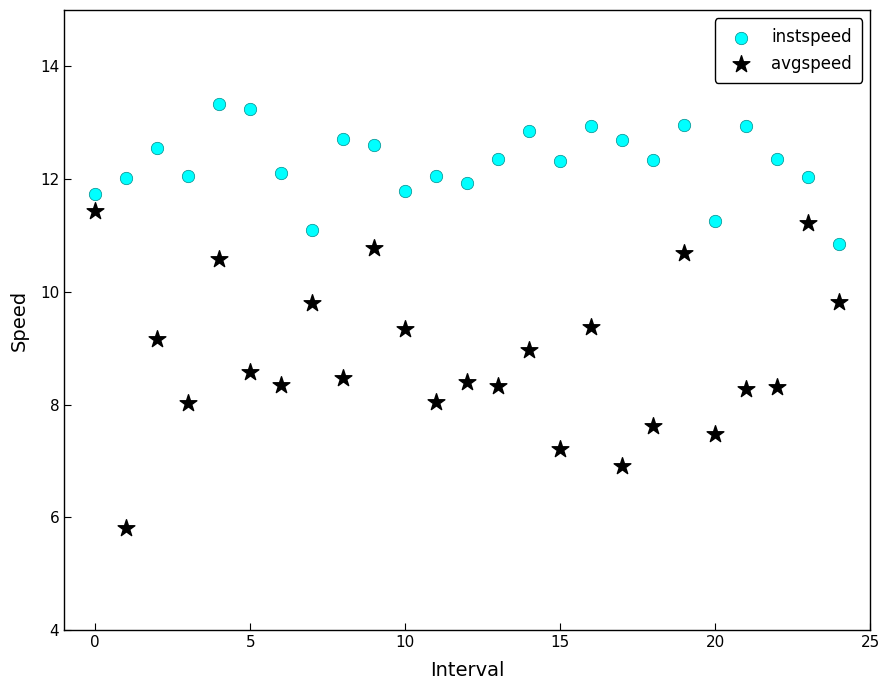

Which series has the largest Y range (max minus min)?

avgspeed